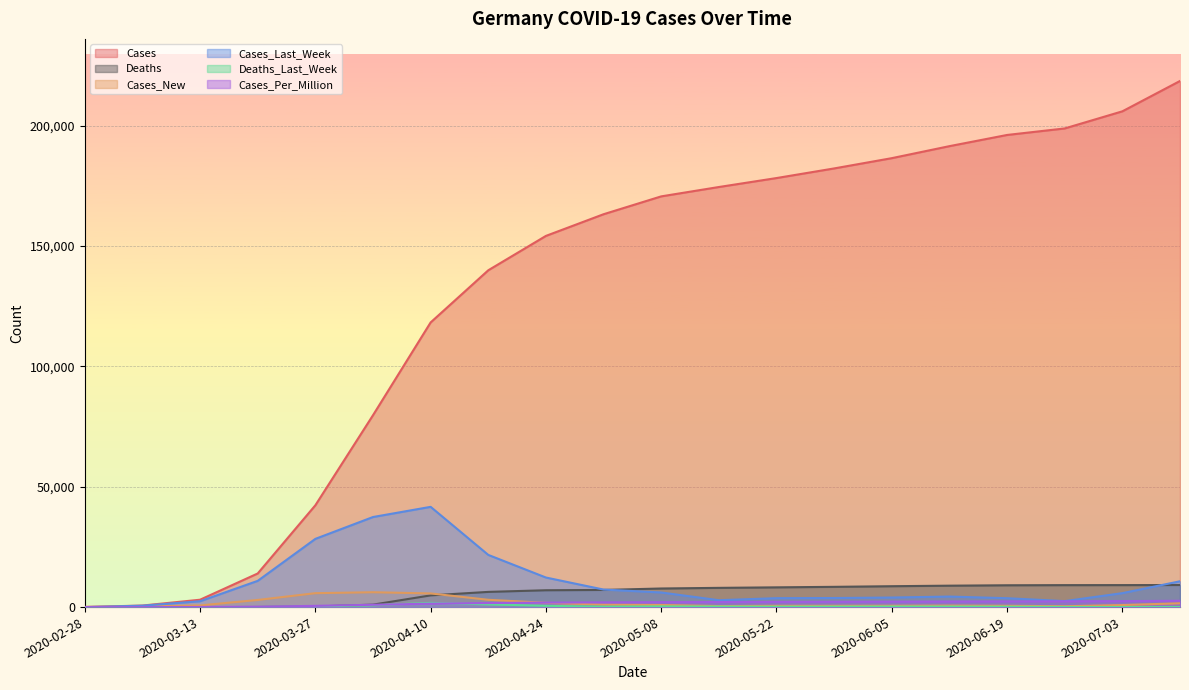

The Cases_Per_Million series shows 750 at 2020-05-08. True or false?

False